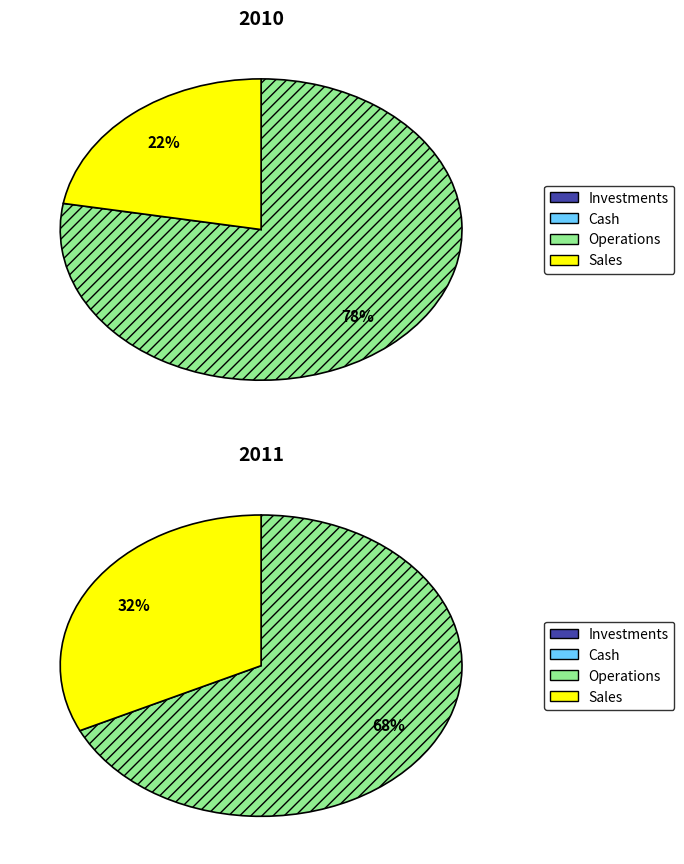

How many segments does this pie chart have?

2